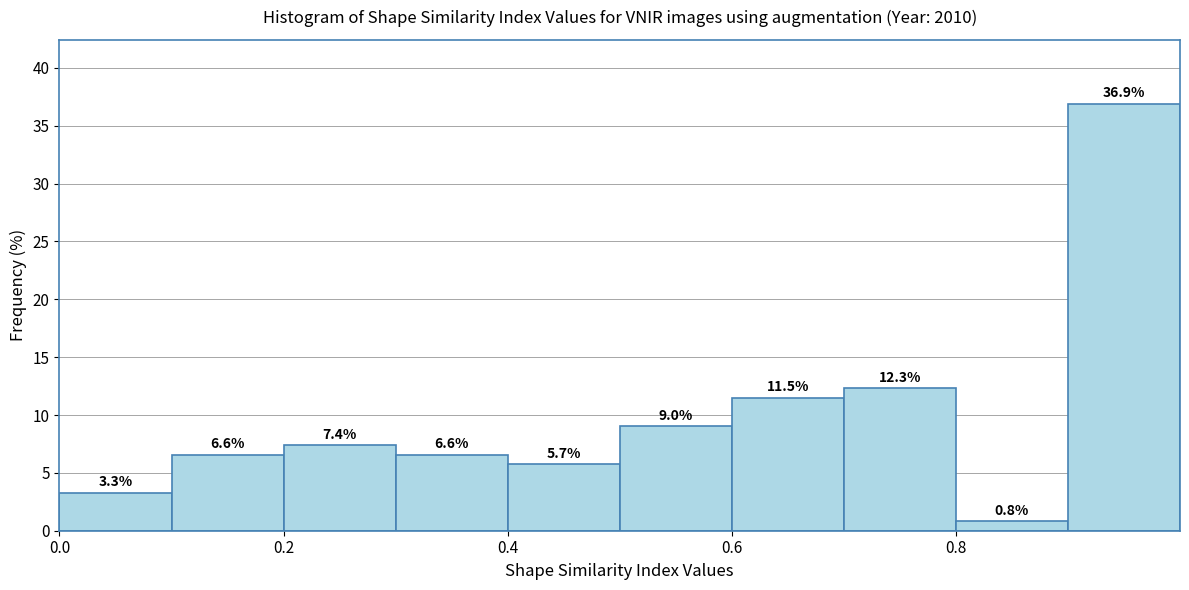

Which range on the x-axis has the tallest bar?

0.9 to 1.0